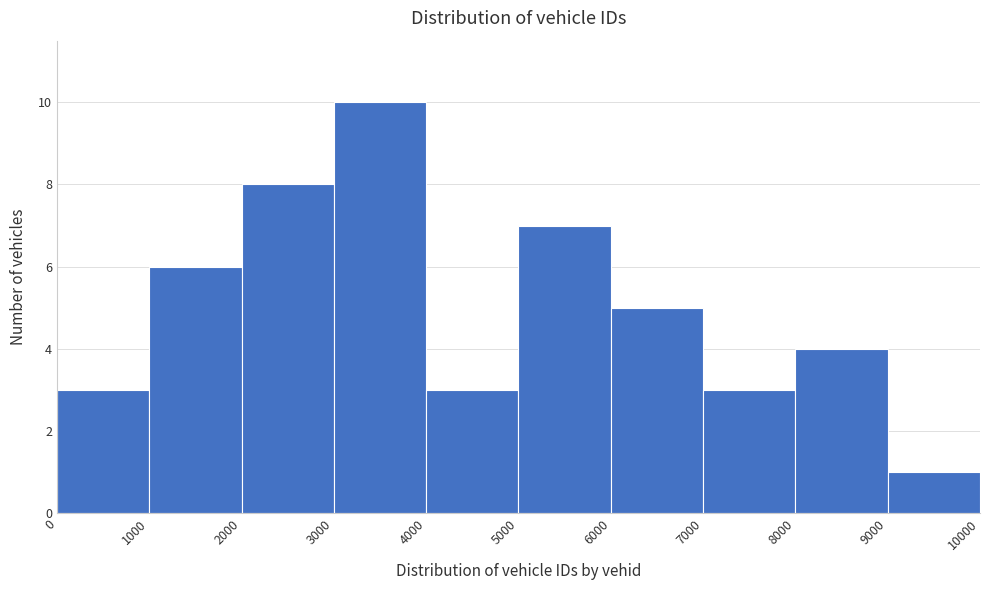

Reading left to right, list every bar in this chart as the range it spans on the x-axis followed by its height. The values are not printed on the chart, so give them approximately, as read against the axis.

0 to 1000: 3
1000 to 2000: 6
2000 to 3000: 8
3000 to 4000: 10
4000 to 5000: 3
5000 to 6000: 7
6000 to 7000: 5
7000 to 8000: 3
8000 to 9000: 4
9000 to 10000: 1